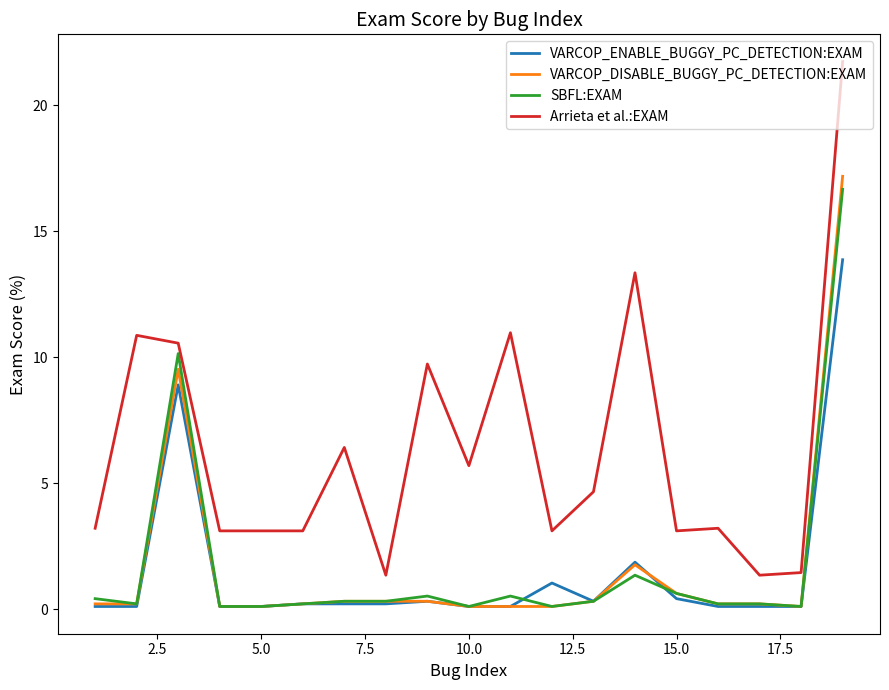

What is the maximum value for VARCOP_DISABLE_BUGGY_PC_DETECTION:EXAM?

17.2